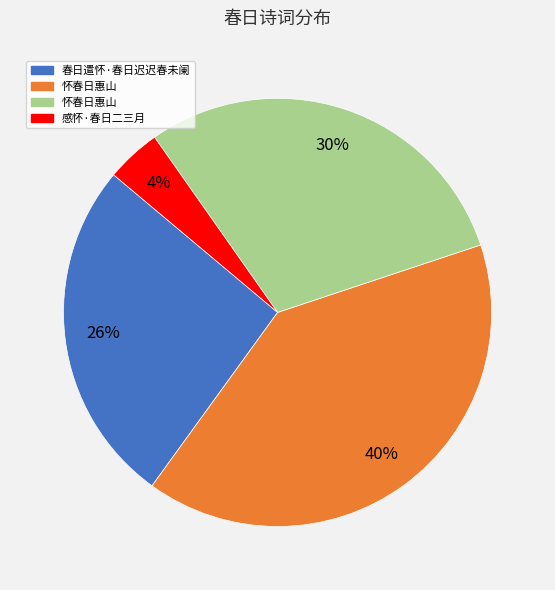

Is there any slice that represents more than half of the pie?

No